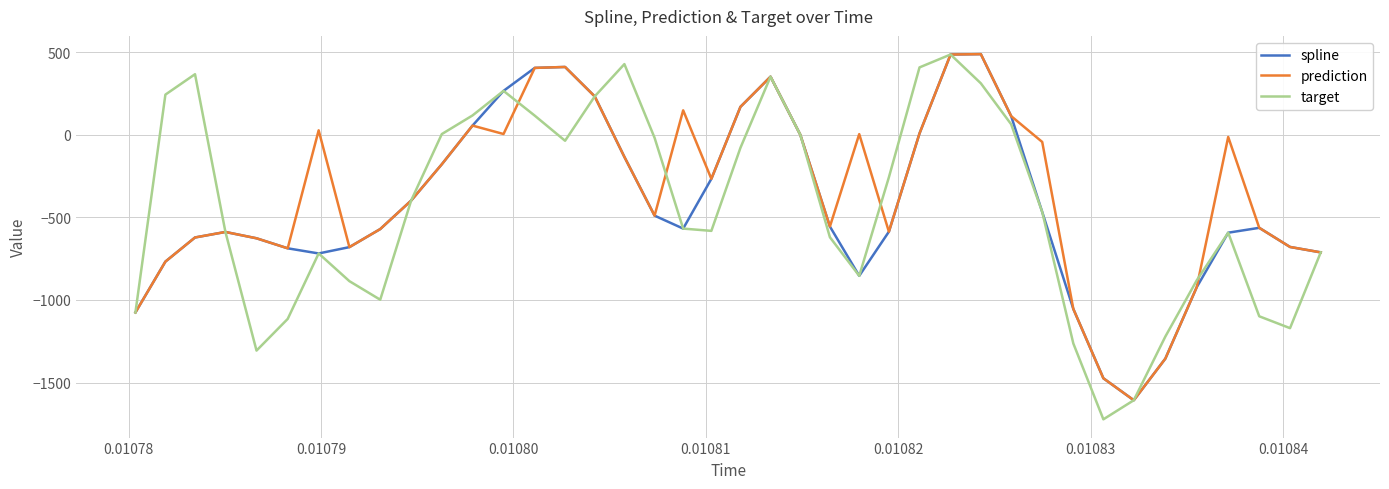

What is the maximum value for spline?

488.7